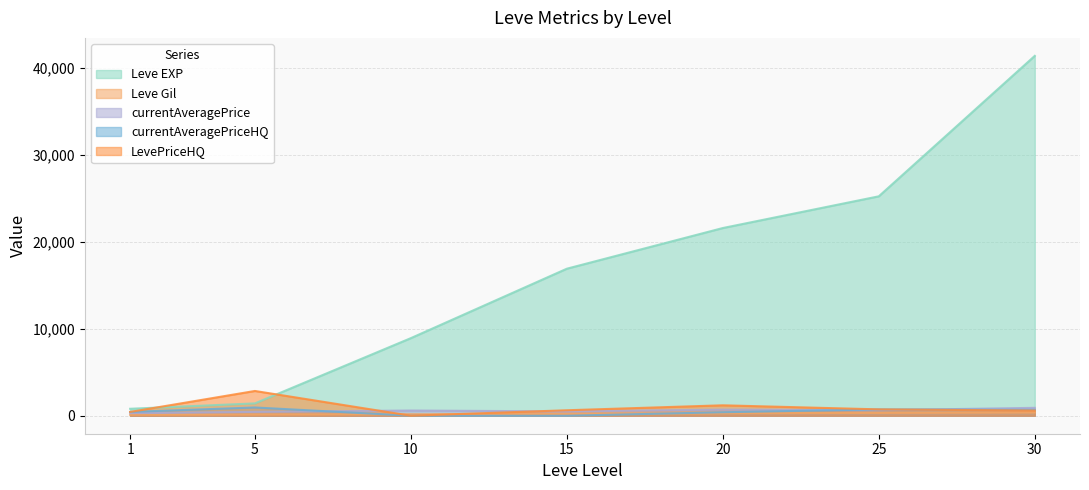

How many categories are shown in the chart?

7